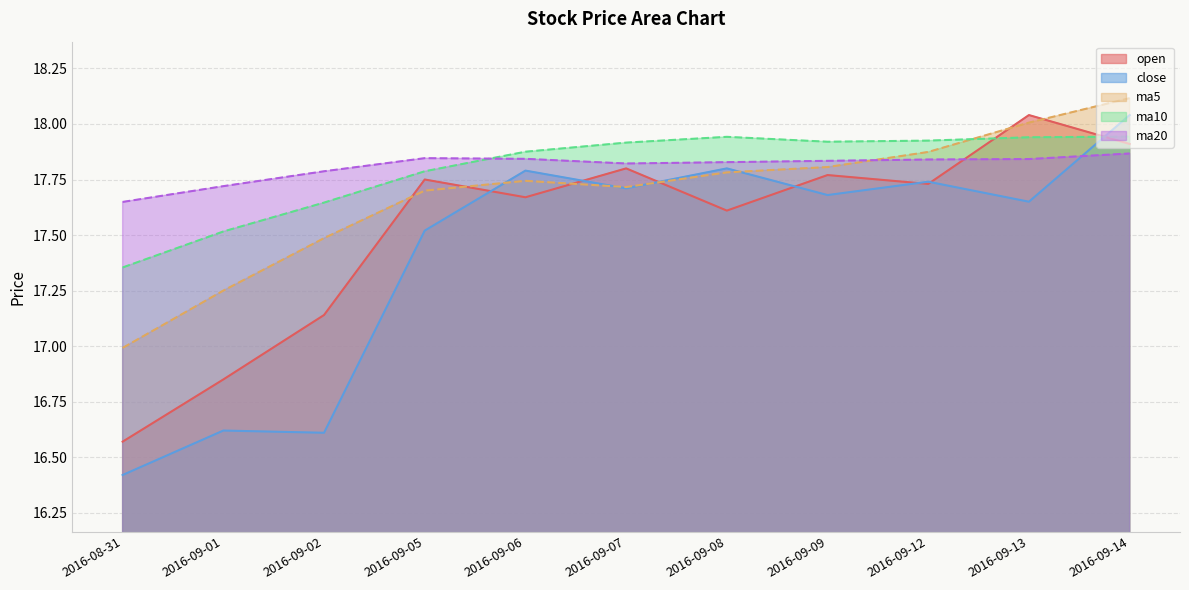

Reading right to left, extract all data points from this chart.

open: 2016-09-14=17.9	2016-09-13=18.0	2016-09-12=17.7	2016-09-09=17.8	2016-09-08=17.6	2016-09-07=17.8	2016-09-06=17.7	2016-09-05=17.8	2016-09-02=17.1	2016-09-01=16.9	2016-08-31=16.6
close: 2016-09-14=18.0	2016-09-13=17.6	2016-09-12=17.7	2016-09-09=17.7	2016-09-08=17.8	2016-09-07=17.7	2016-09-06=17.8	2016-09-05=17.5	2016-09-02=16.6	2016-09-01=16.6	2016-08-31=16.4
ma5: 2016-09-14=18.1	2016-09-13=18.0	2016-09-12=17.9	2016-09-09=17.8	2016-09-08=17.8	2016-09-07=17.7	2016-09-06=17.7	2016-09-05=17.7	2016-09-02=17.5	2016-09-01=17.2	2016-08-31=17.0
ma10: 2016-09-14=17.9	2016-09-13=17.9	2016-09-12=17.9	2016-09-09=17.9	2016-09-08=17.9	2016-09-07=17.9	2016-09-06=17.9	2016-09-05=17.8	2016-09-02=17.6	2016-09-01=17.5	2016-08-31=17.4
ma20: 2016-09-14=17.9	2016-09-13=17.8	2016-09-12=17.8	2016-09-09=17.8	2016-09-08=17.8	2016-09-07=17.8	2016-09-06=17.8	2016-09-05=17.8	2016-09-02=17.8	2016-09-01=17.7	2016-08-31=17.6